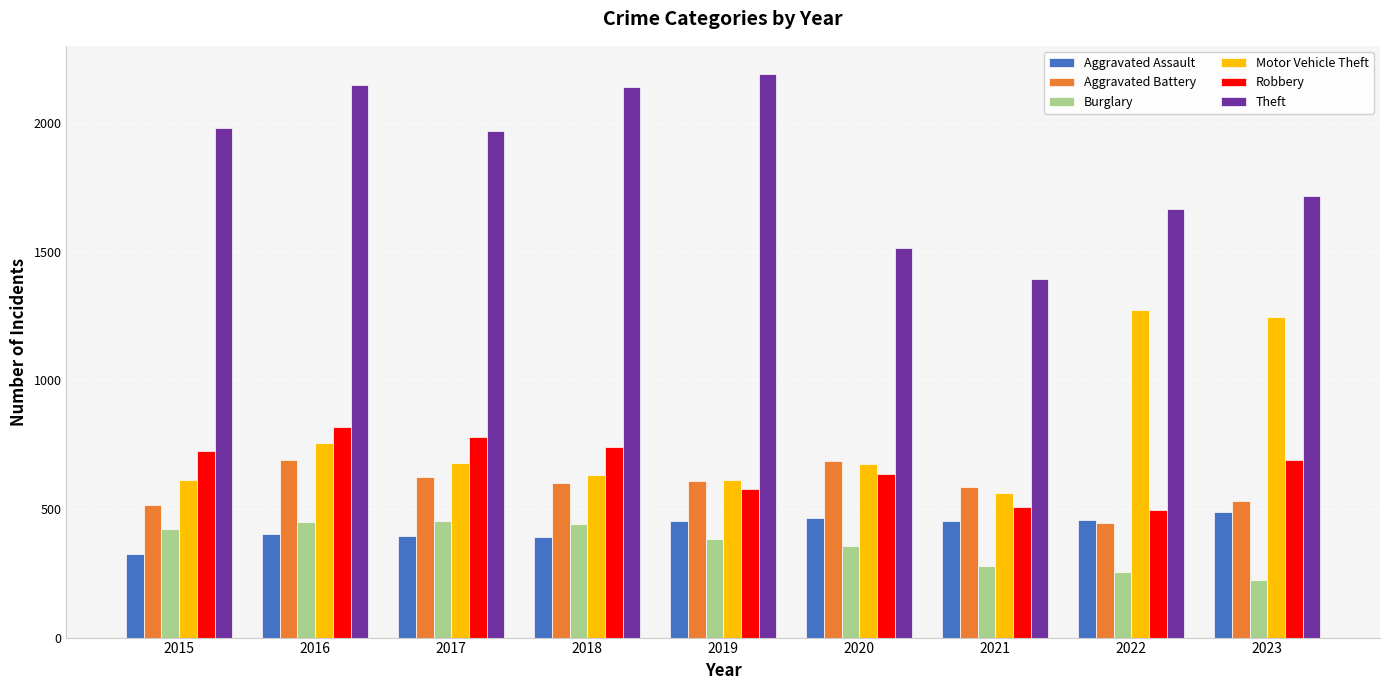

How many data points in Aggravated Assault are less than 452?

4